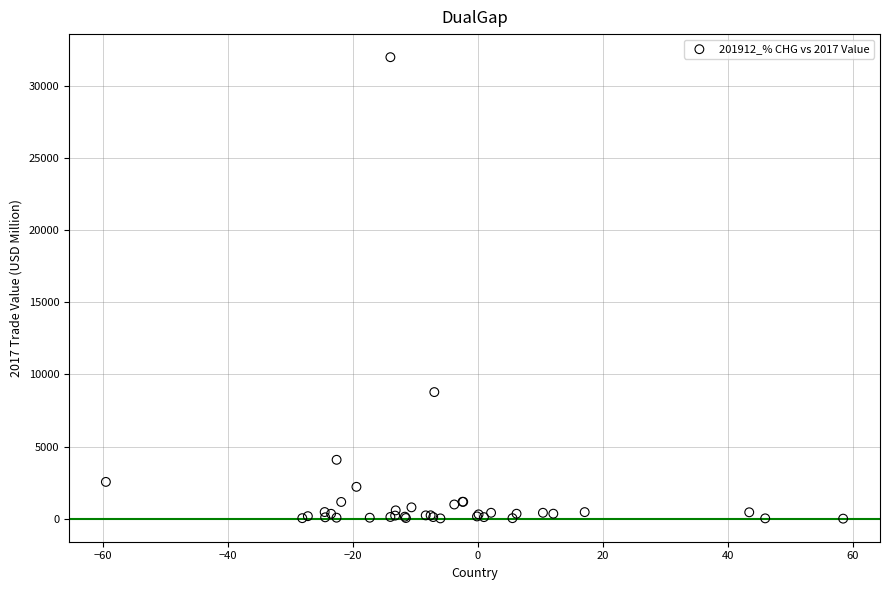

What Y value in the scatter plot is closest to 15990?

8780.0